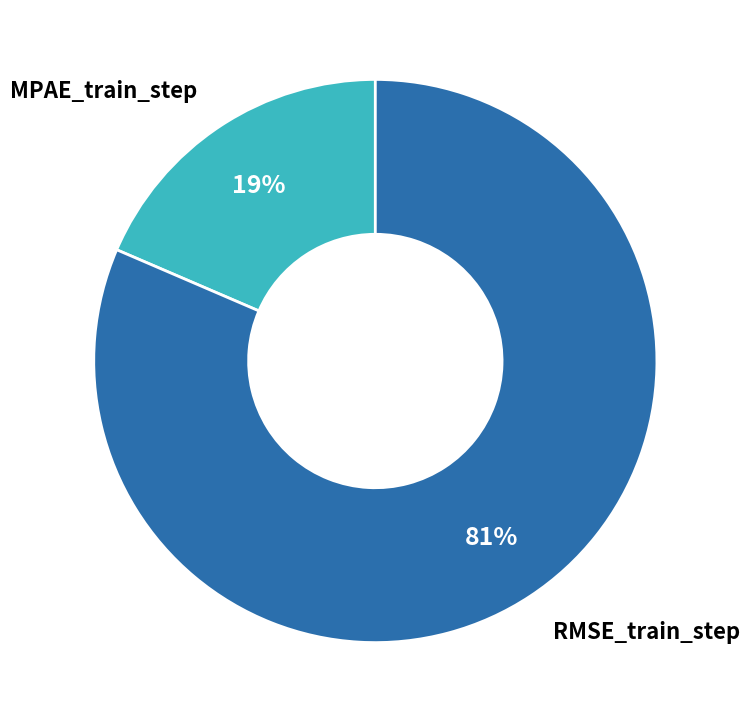

Is it true that MPAE_train_step is 29% of the pie?

False